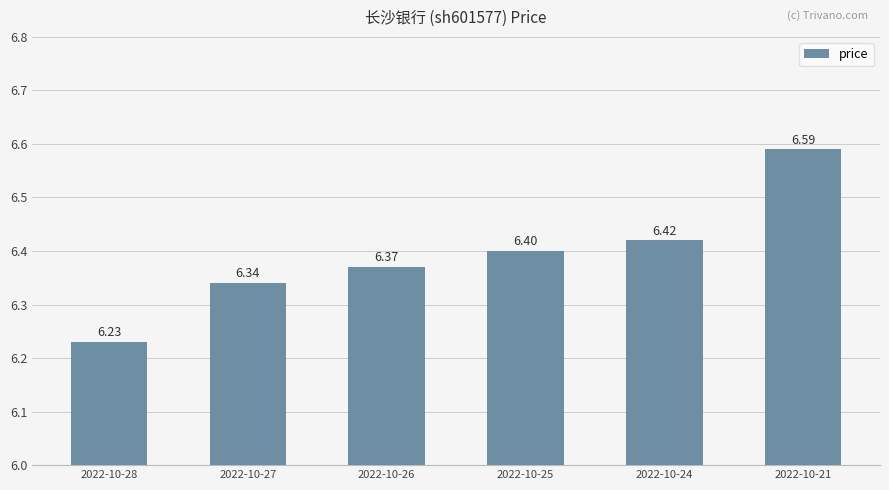

What value does the data have at 2022-10-24?

6.4